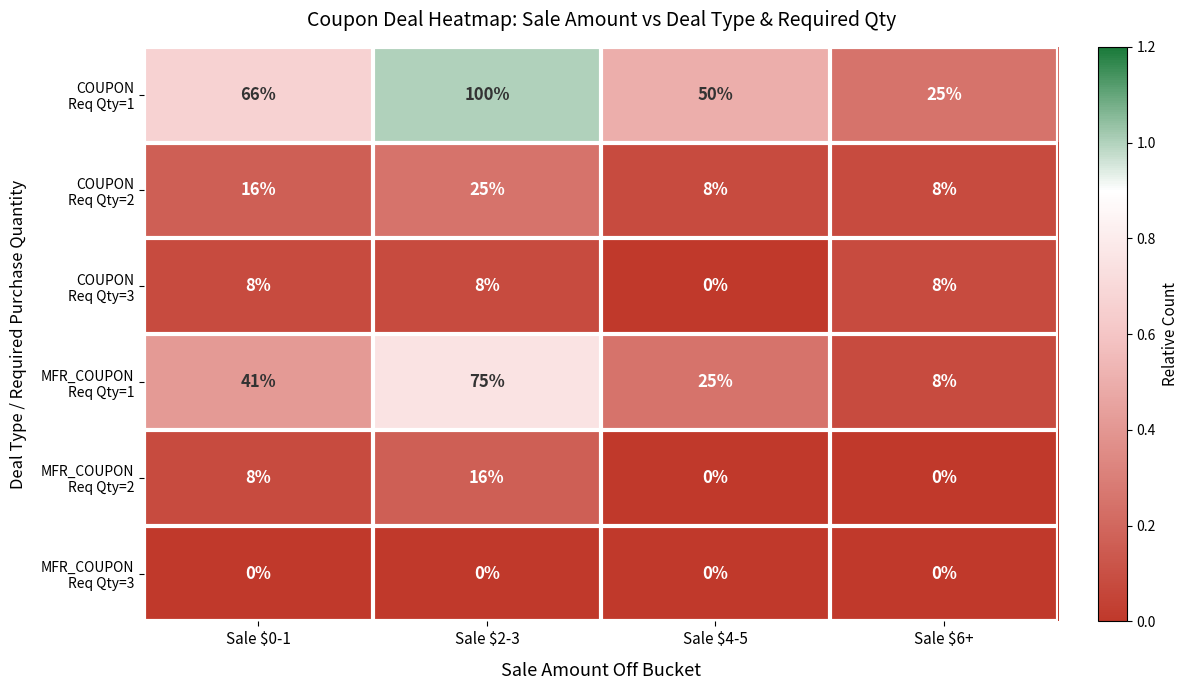

What is the difference between the highest and lowest values at Sale $6+?

25